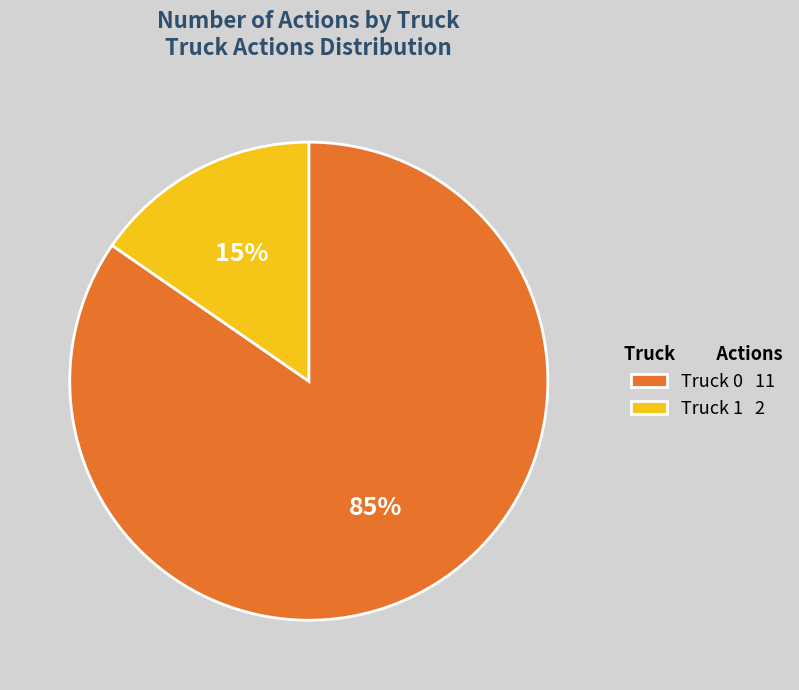

How many segments does this pie chart have?

2